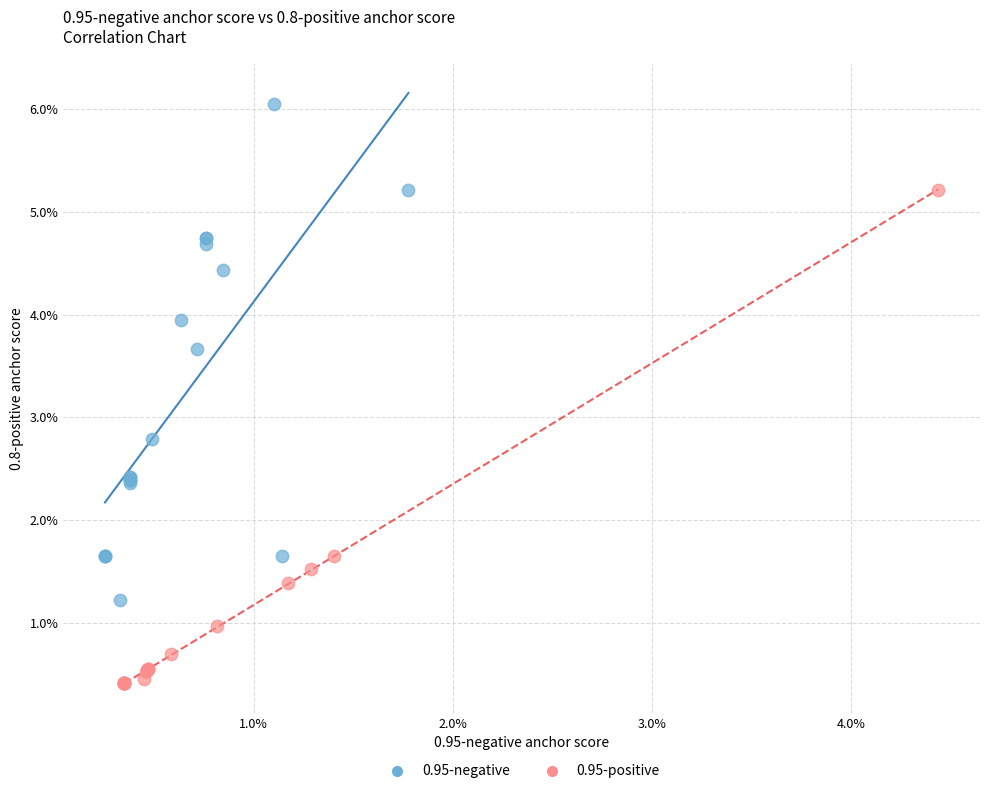

What are all the series names shown in the legend?

0.95-negative, 0.95-positive